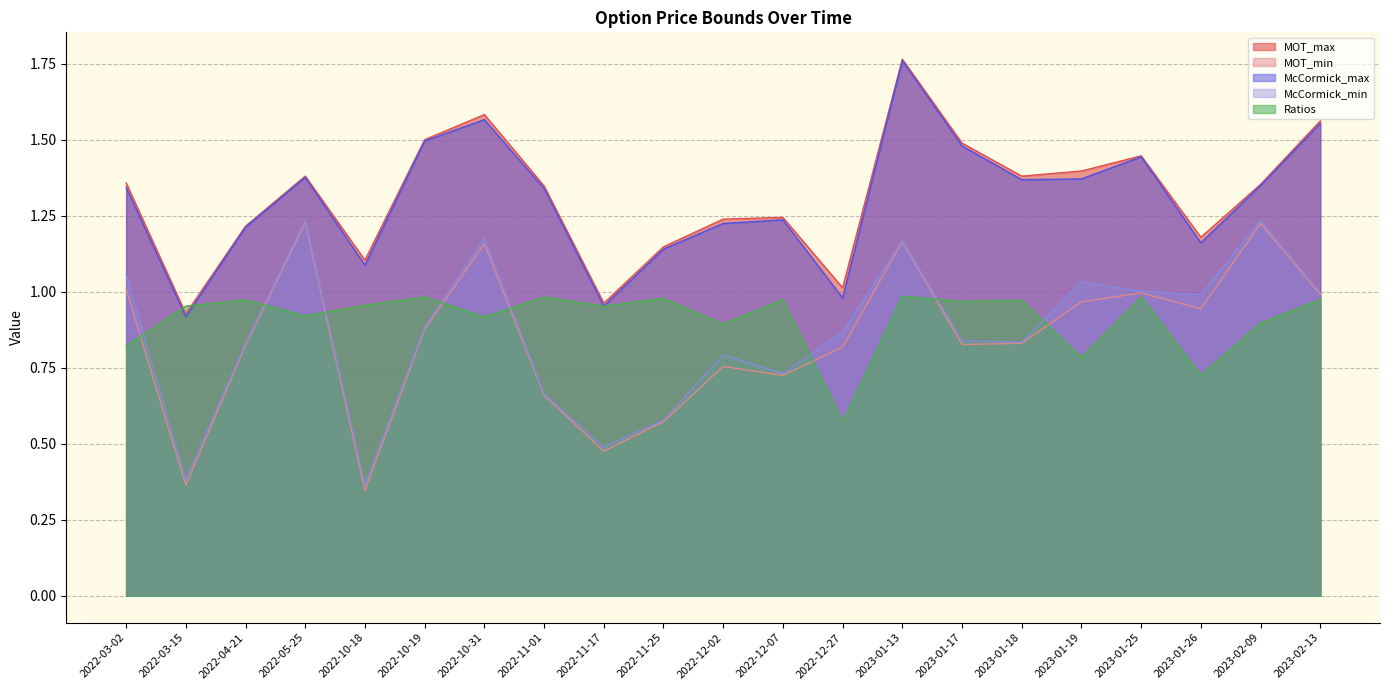

What is the approximate value of MOT_max at 2023-01-18?

1.4